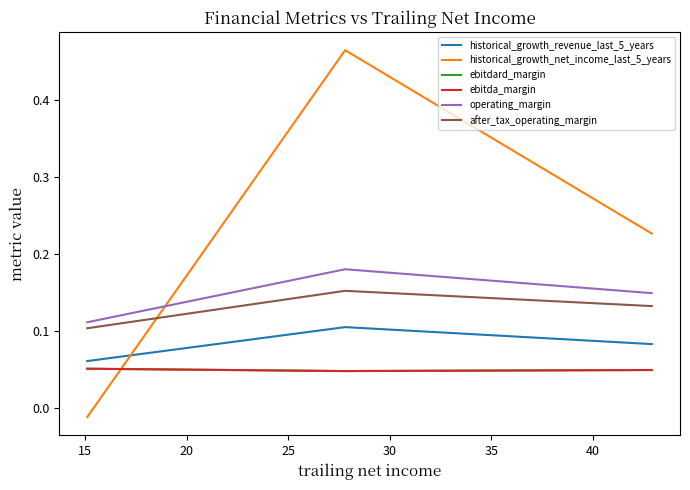

Count the operating_margin values in the range 0 to 1.

3